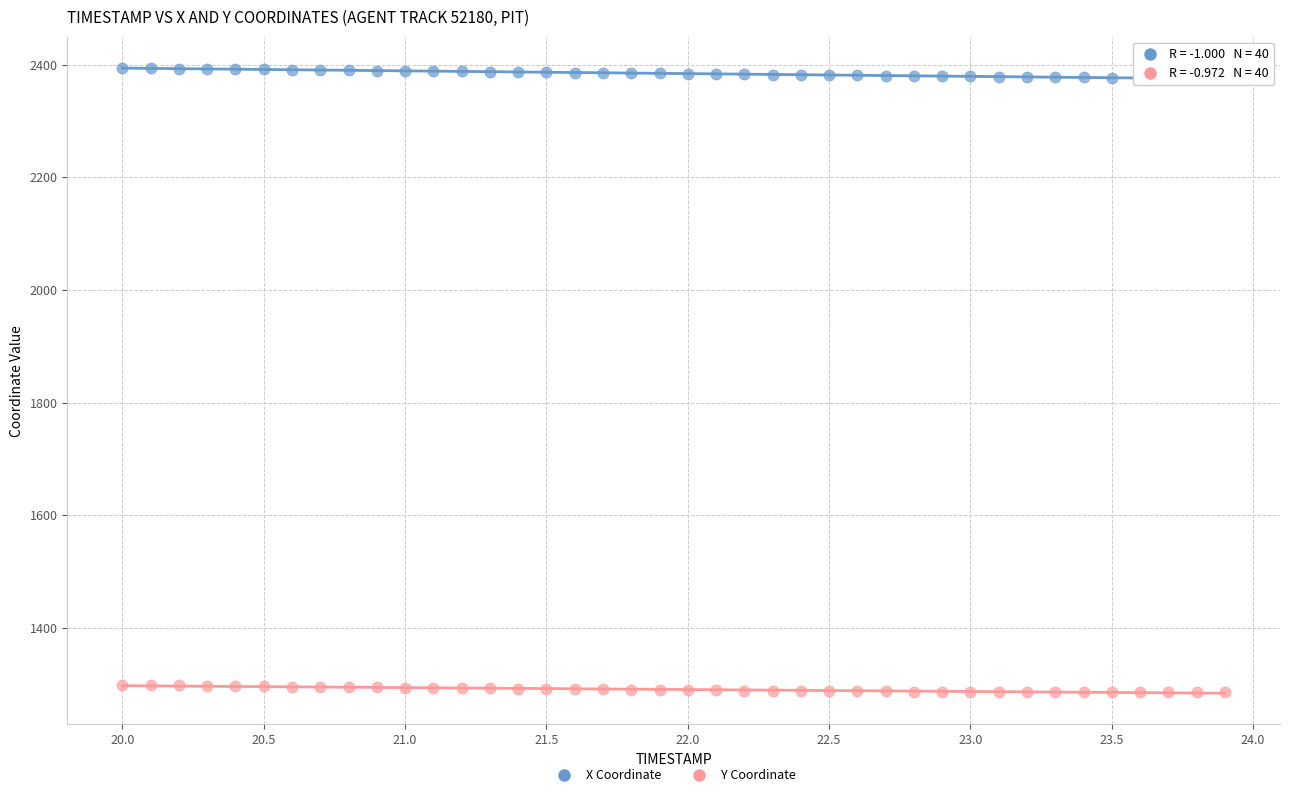

What are all the series names shown in the legend?

X Coordinate, Y Coordinate